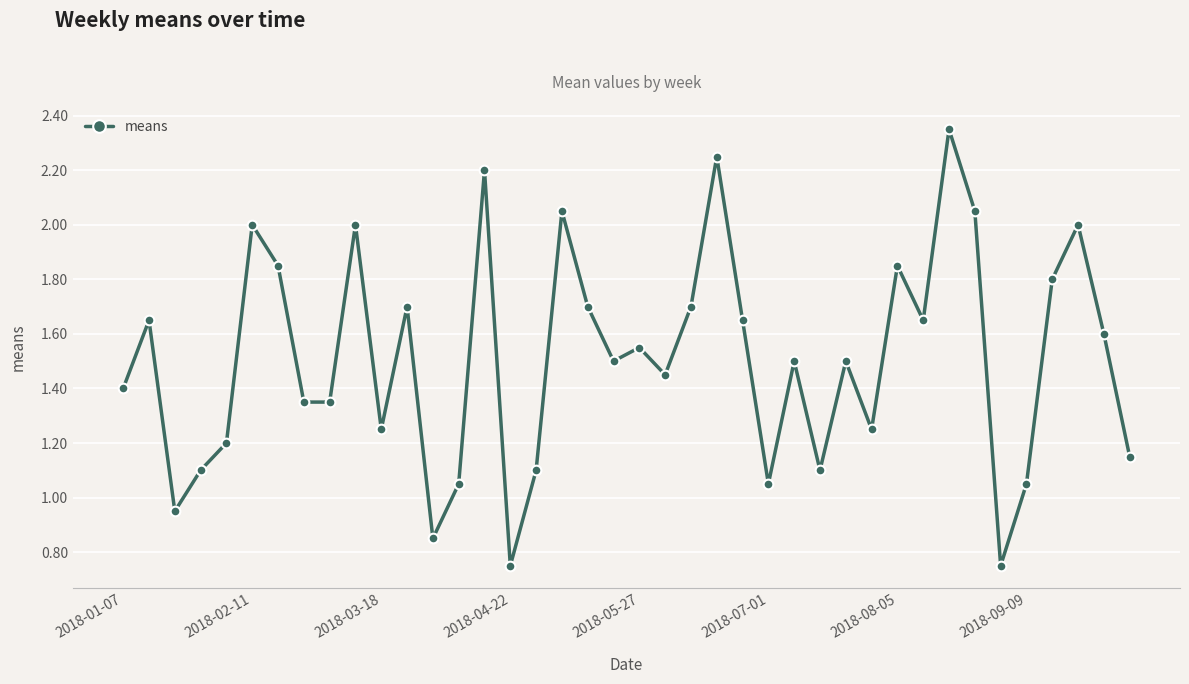

How many points are higher than both their immediate neighbors (excluding endpoints)?

13